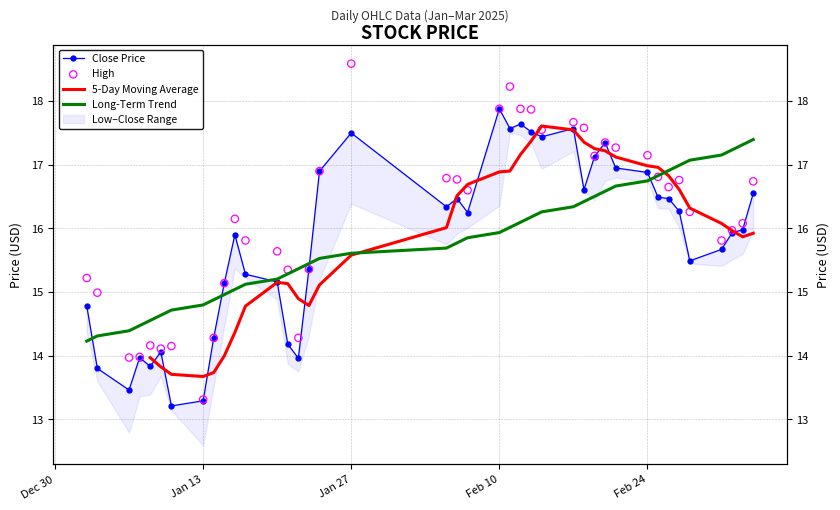

Which series reaches the maximum Y coordinate?

high